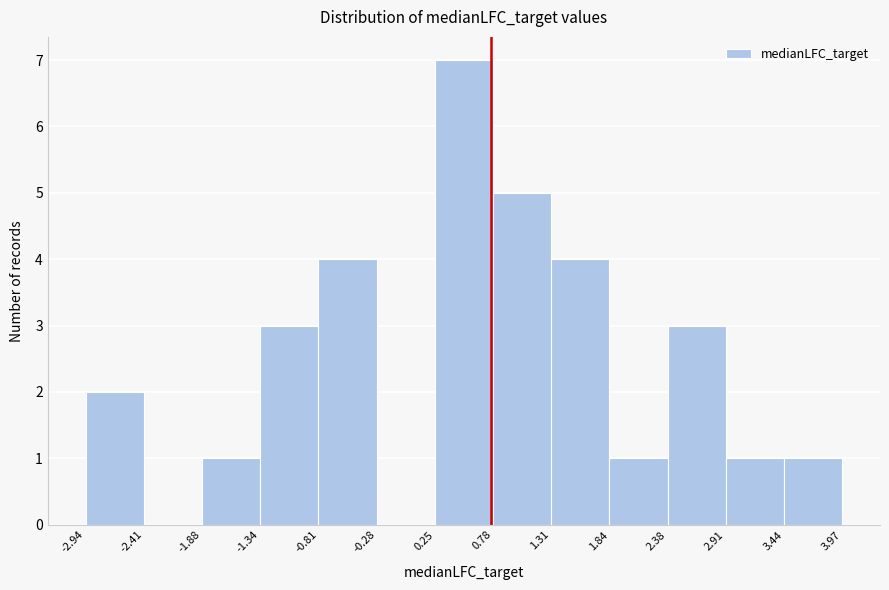

What is the height of the bar covering 1.31 to 1.84 on the x-axis? The values are not printed on the chart, so give them approximately, as read against the axis.

4